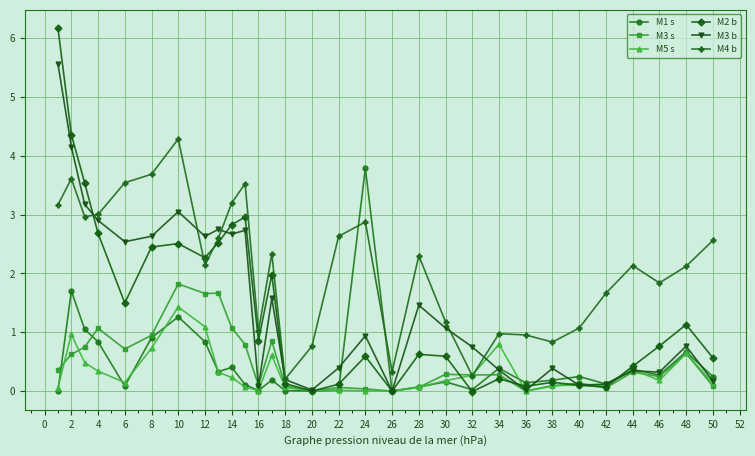

What is the value of the M4 b point at the 8th from the left?

2.1